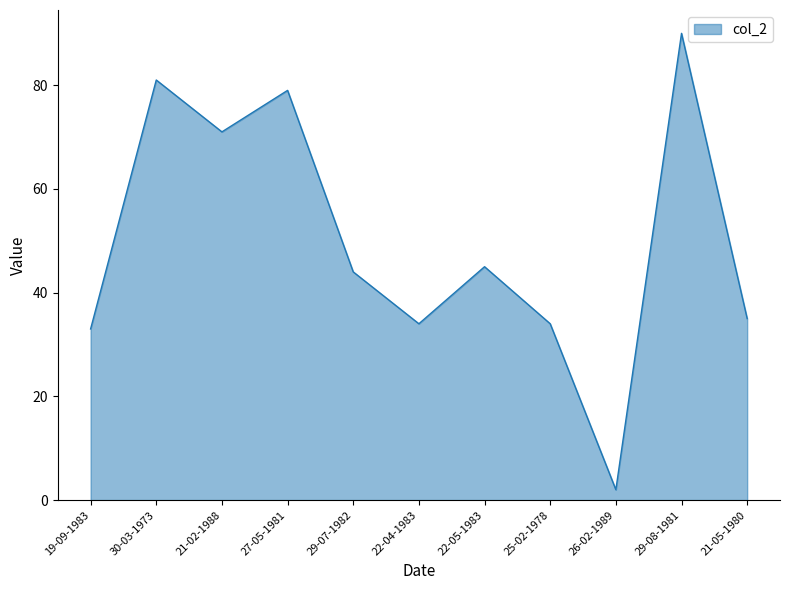

What is the average value?

50